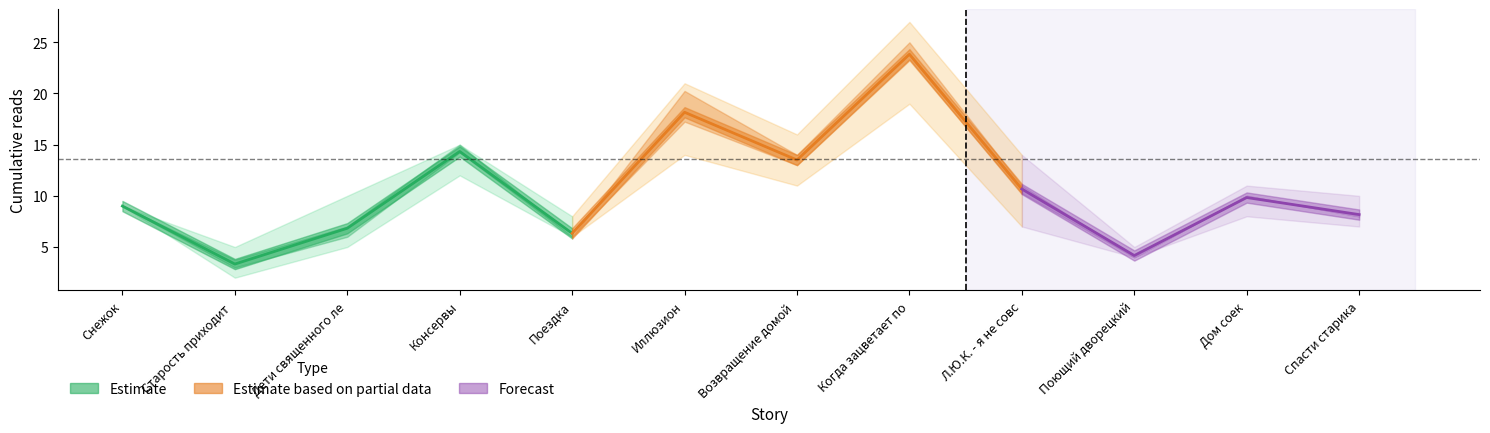

Which label corresponds to the largest value in the chart?

Когда зацветает полынь